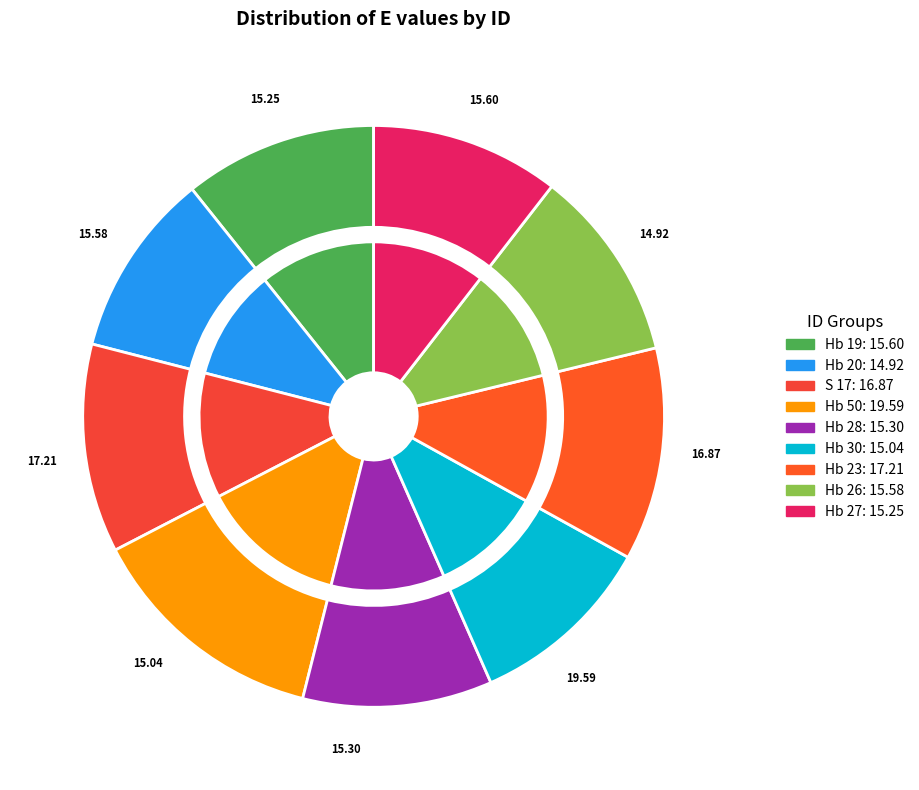

Is it true that Hb 26 is 11% of the pie?

True